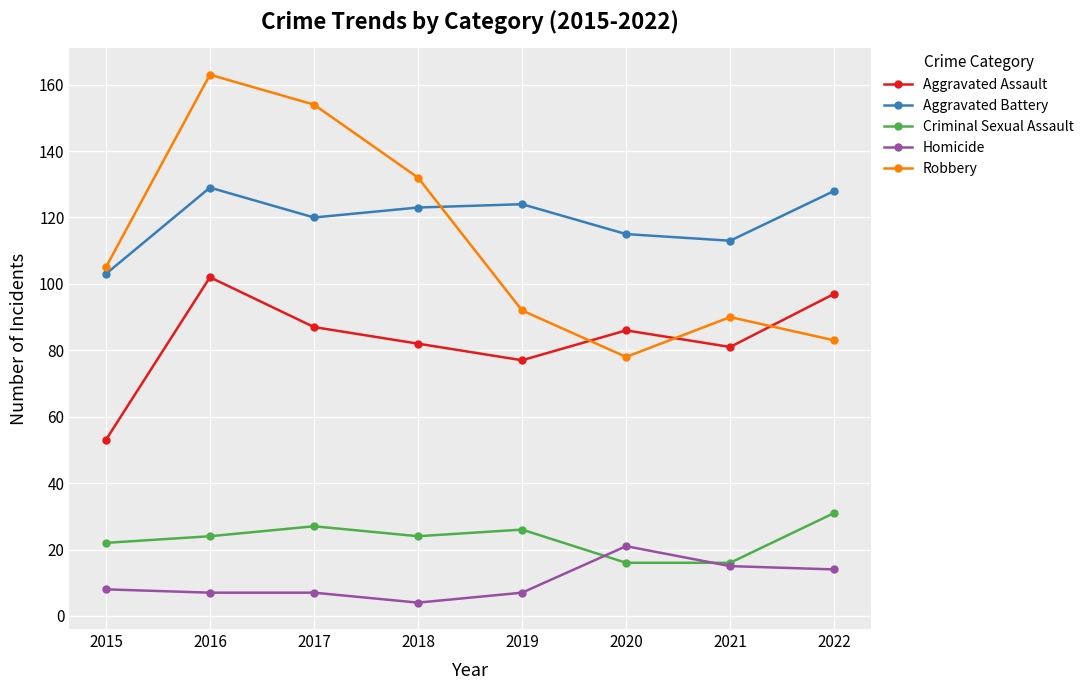

Where is the first local minimum for Aggravated Battery?

2017